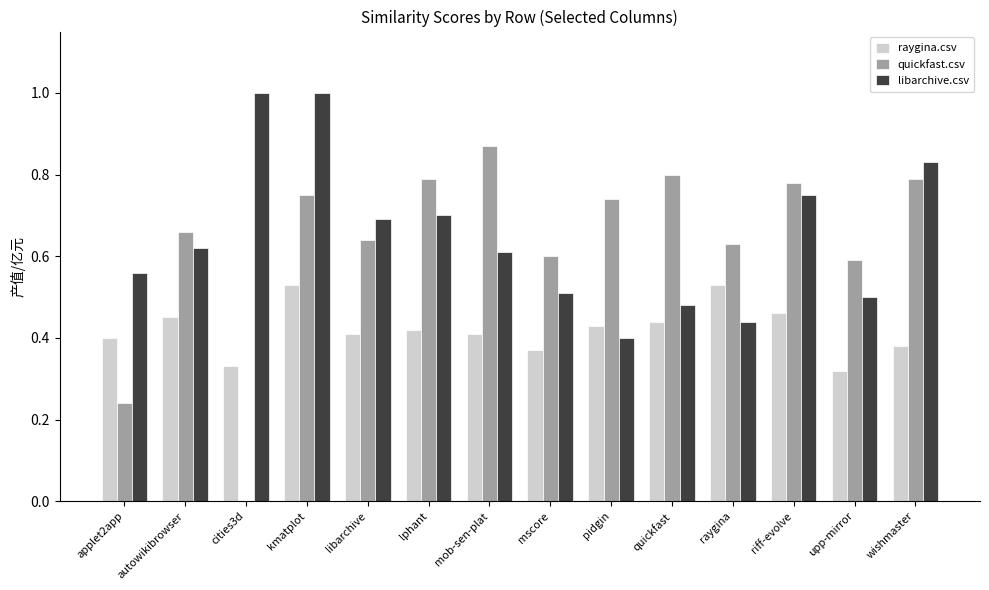

The libarchive.csv series shows 1.1 at libarchive. True or false?

False